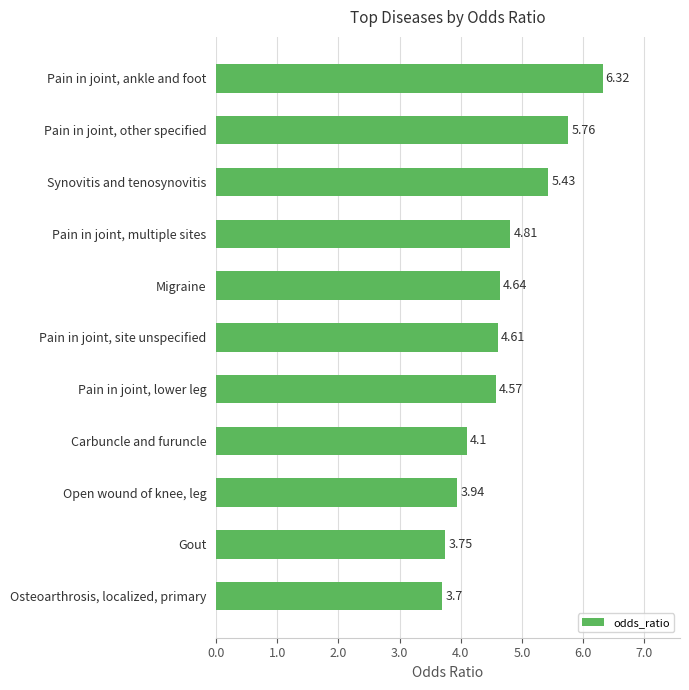

What is the difference between the second highest and minimum values?

2.1